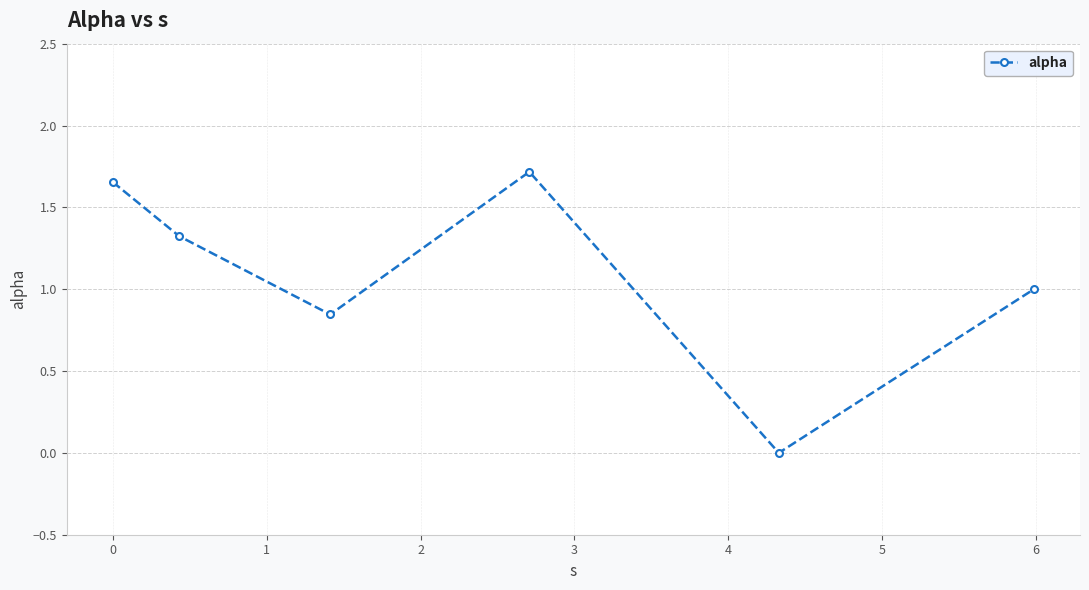

What is the average value?

1.1